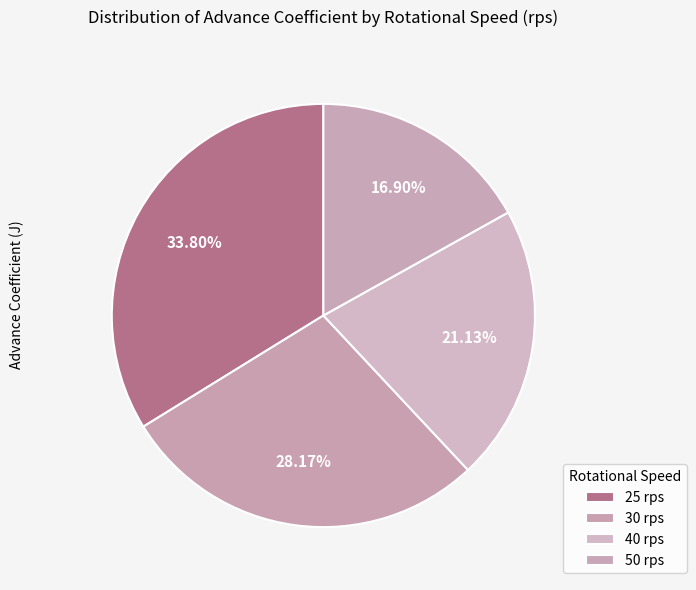

To the nearest percent, what is the difference between the 40 and 25 slice percentages?

13%